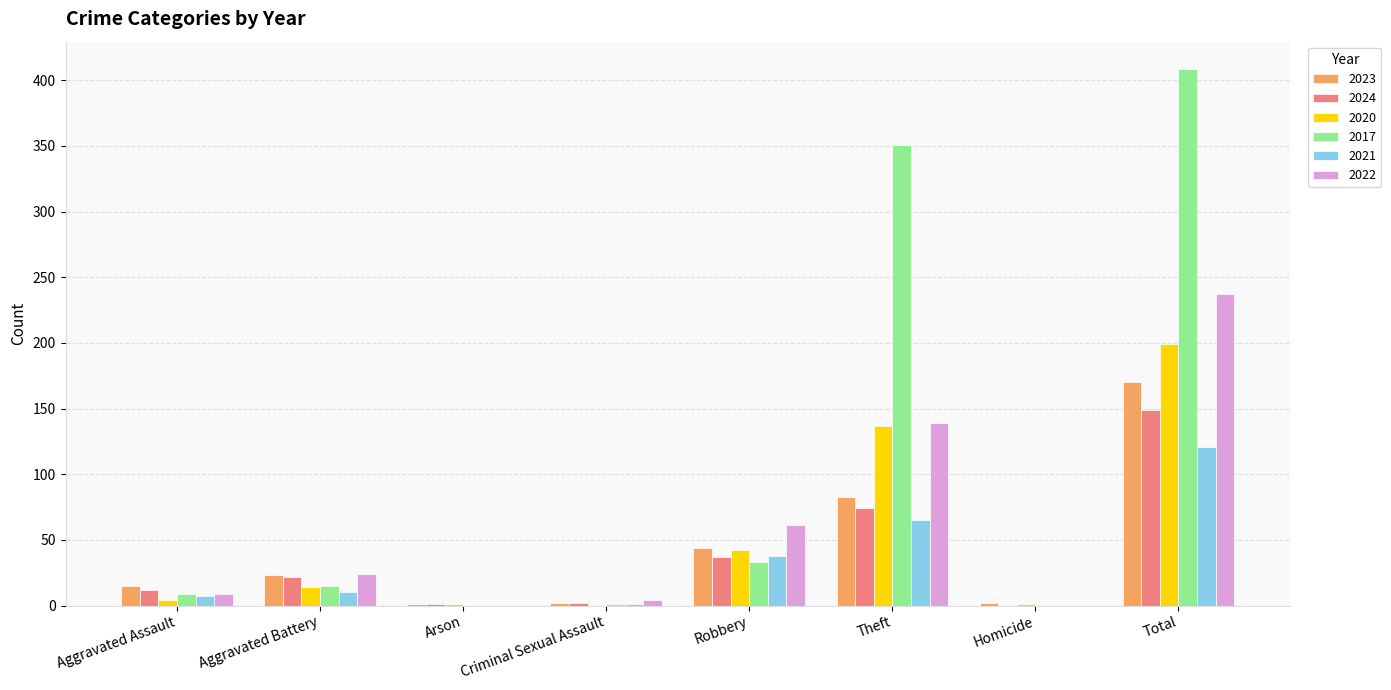

True or false: 2022 has a value of 237 at Total.

True